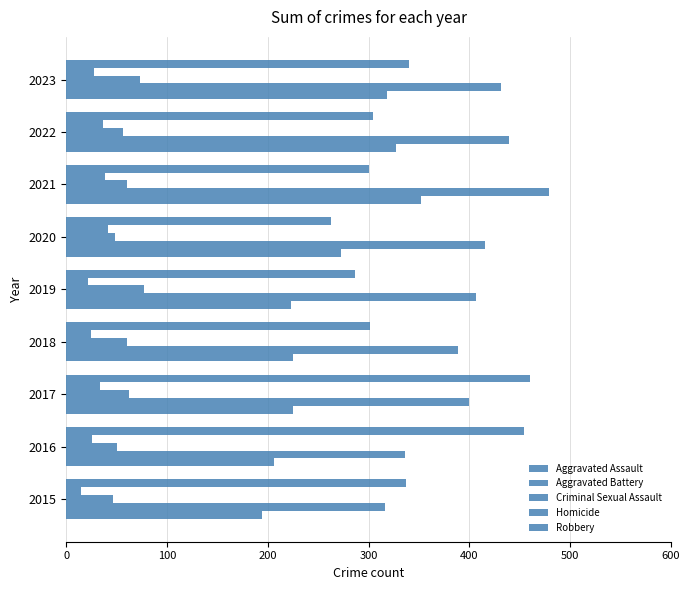

How many series are shown in this chart?

5